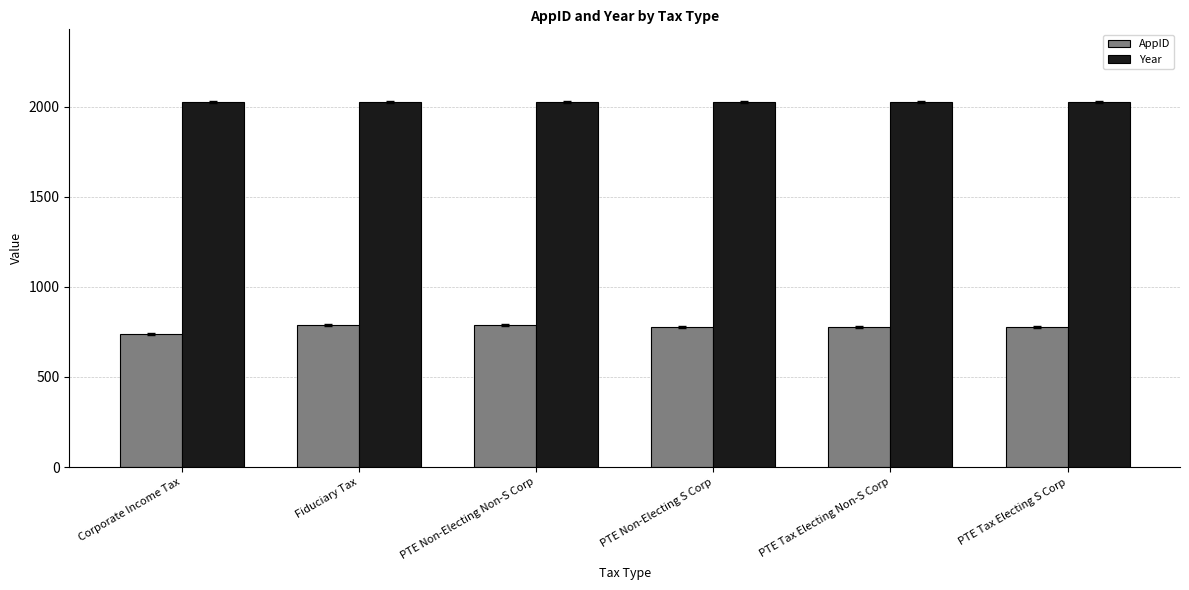

At which category does the chart reach its minimum across all series?

Corporate Income Tax